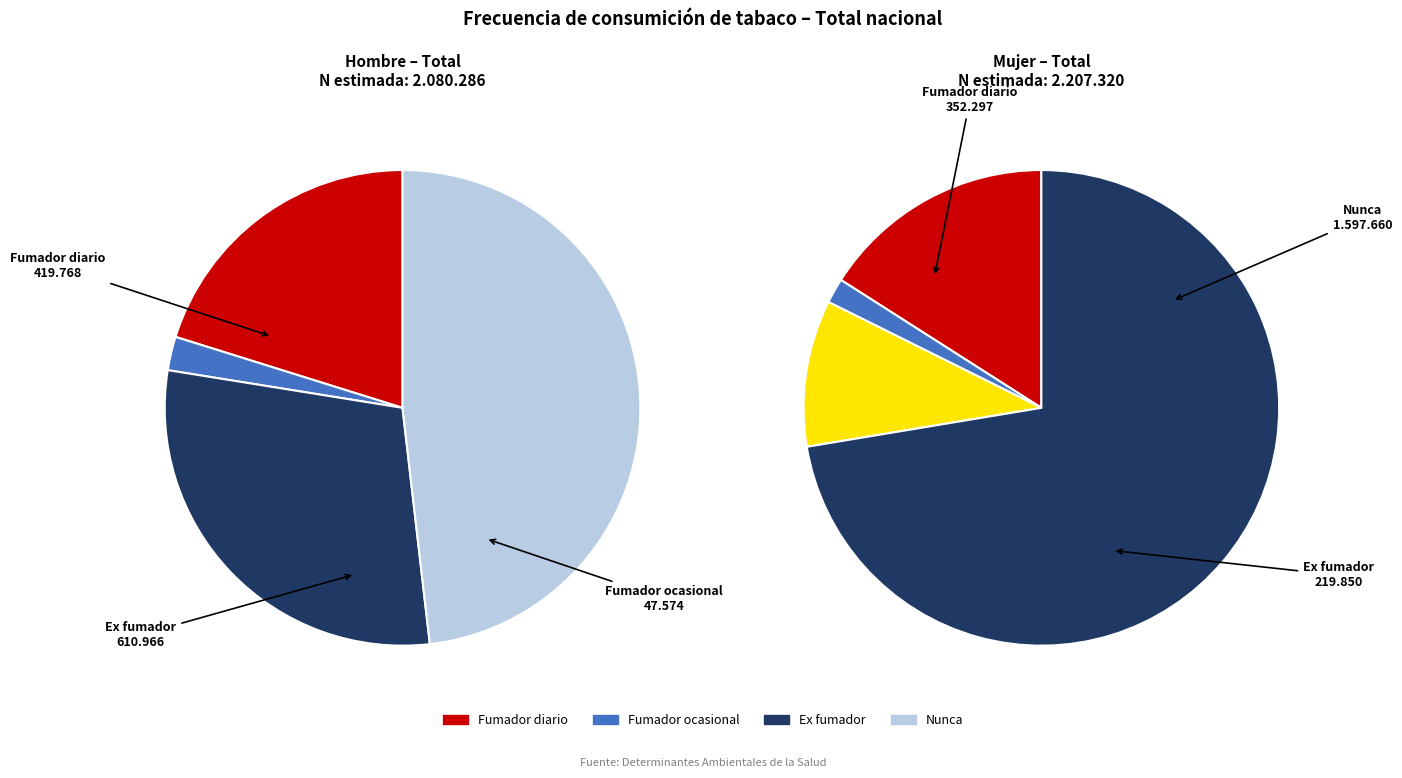

Between Ex fumador and Nunca, which is larger?

Nunca